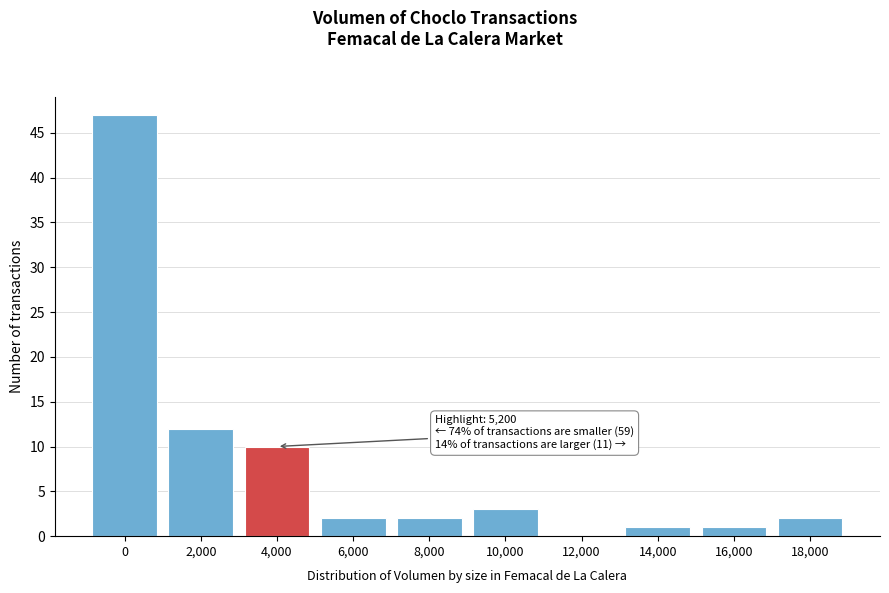

Reading left to right, extract all data points from this chart.

0=47	2,000=12	4,000=10	6,000=2	8,000=2	10,000=3	12,000=0	14,000=1	16,000=1	18,000=2